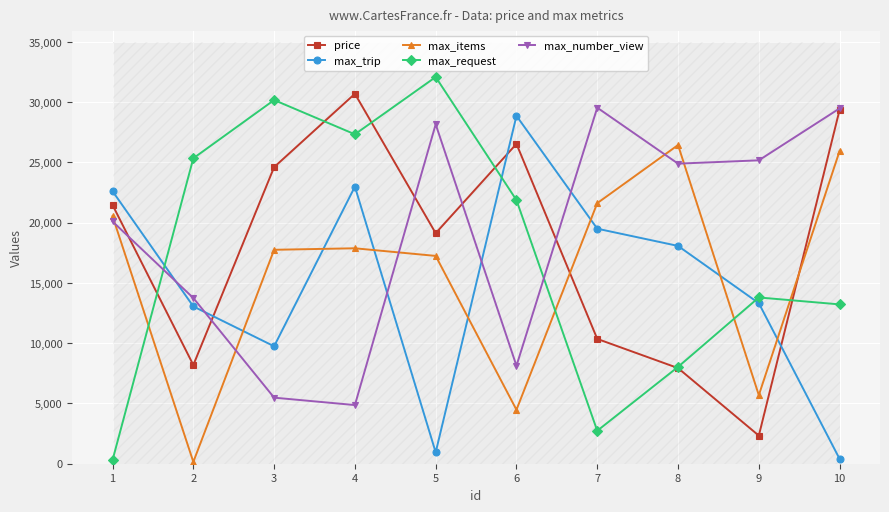

Rank the series by their maximum value, from lowest to highest.

max_items, max_trip, max_number_view, price, max_request